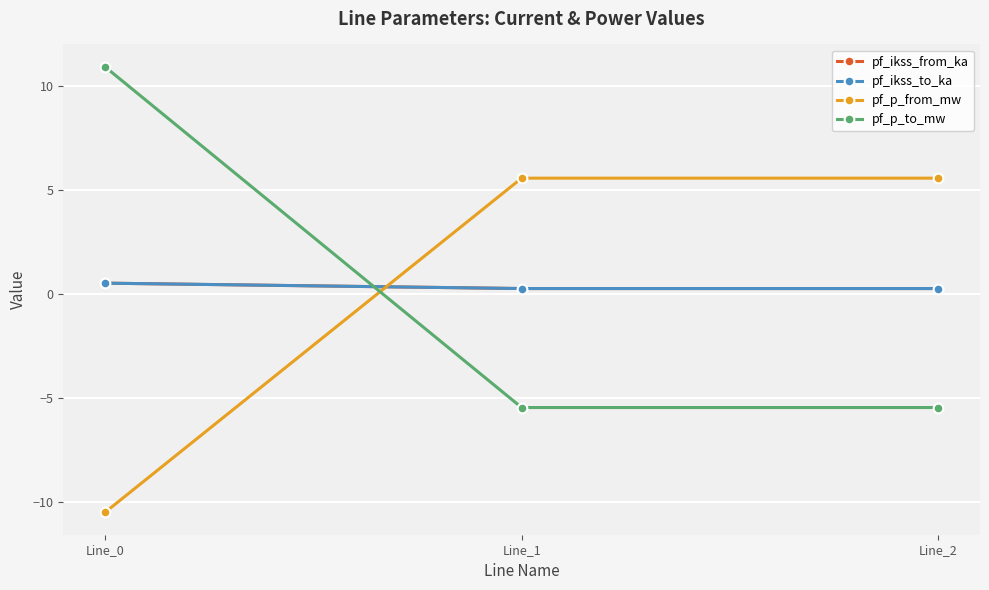

What is the value of the pf_p_from_mw point at the 3rd from the left?

5.6